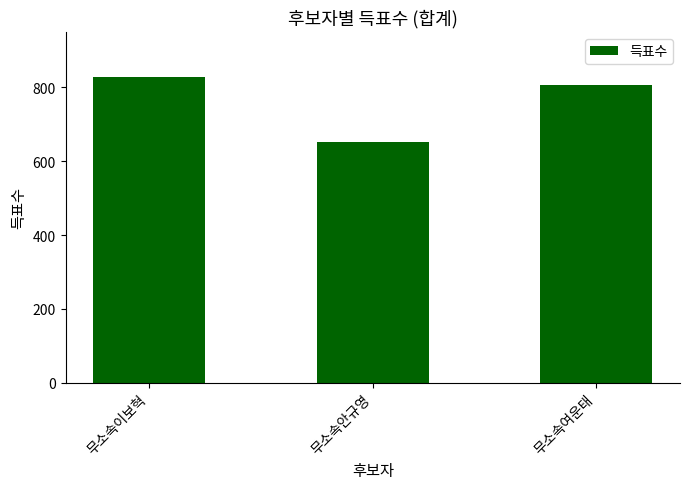

What is the difference between the values at 무소속이보혁 and 무소속여운태?

21